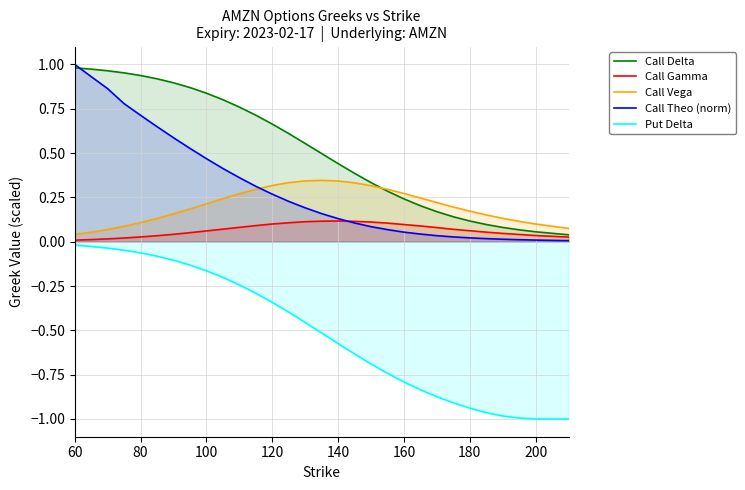

Reading left to right, transcribe all the data shown in this chart.

Call Delta: 1.0	1.0	1.0	1.0	0.9	0.9	0.9	0.9	0.8	0.8	0.8	0.7	0.7	0.6	0.6	0.5	0.4	0.4	0.3	0.3	0.2	0.2	0.2	0.1	0.1	0.1	0.1	0.1	0.1	0.0
Call Gamma: 0.0	0.0	0.0	0.0	0.0	0.0	0.0	0.1	0.1	0.1	0.1	0.1	0.1	0.1	0.1	0.1	0.1	0.1	0.1	0.1	0.1	0.1	0.1	0.1	0.1	0.1	0.0	0.0	0.0	0.0
Call Vega: 0.0	0.1	0.1	0.1	0.1	0.1	0.2	0.2	0.2	0.2	0.3	0.3	0.3	0.3	0.3	0.3	0.3	0.3	0.3	0.3	0.3	0.2	0.2	0.2	0.2	0.2	0.1	0.1	0.1	0.1
Call Theo (norm): 1.0	0.9	0.9	0.8	0.7	0.6	0.6	0.5	0.5	0.4	0.4	0.3	0.3	0.2	0.2	0.2	0.1	0.1	0.1	0.1	0.1	0.0	0.0	0.0	0.0	0.0	0.0	0.0	0.0	0.0
Put Delta: -0.0	-0.0	-0.0	-0.0	-0.1	-0.1	-0.1	-0.1	-0.2	-0.2	-0.2	-0.3	-0.3	-0.4	-0.5	-0.5	-0.6	-0.6	-0.7	-0.7	-0.8	-0.8	-0.9	-0.9	-0.9	-1.0	-1.0	-1.0	-1.0	-1.0